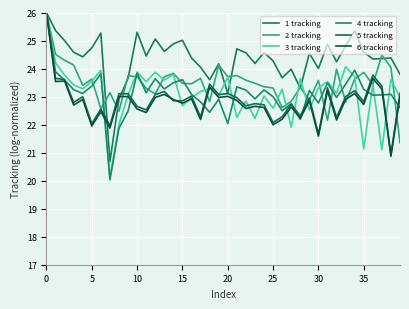

What is the value of the 6 tracking point at the 22nd from the left?

22.9